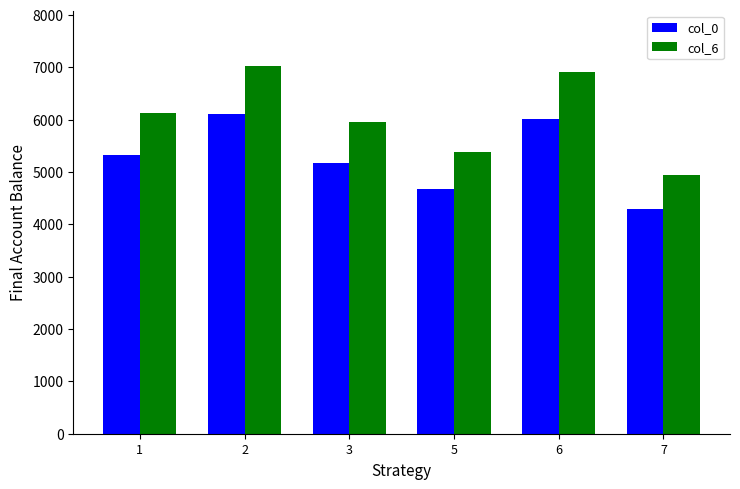

What is the value of the col_6 bar at the 4th from the left?

5376.7